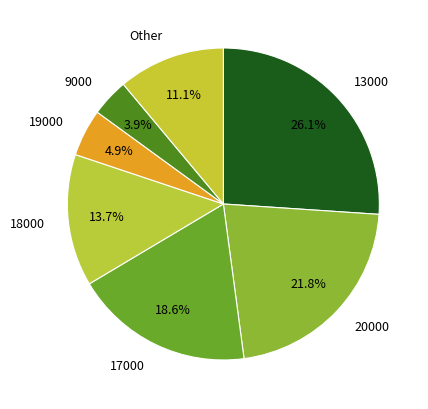

Is there a majority slice in this chart?

No